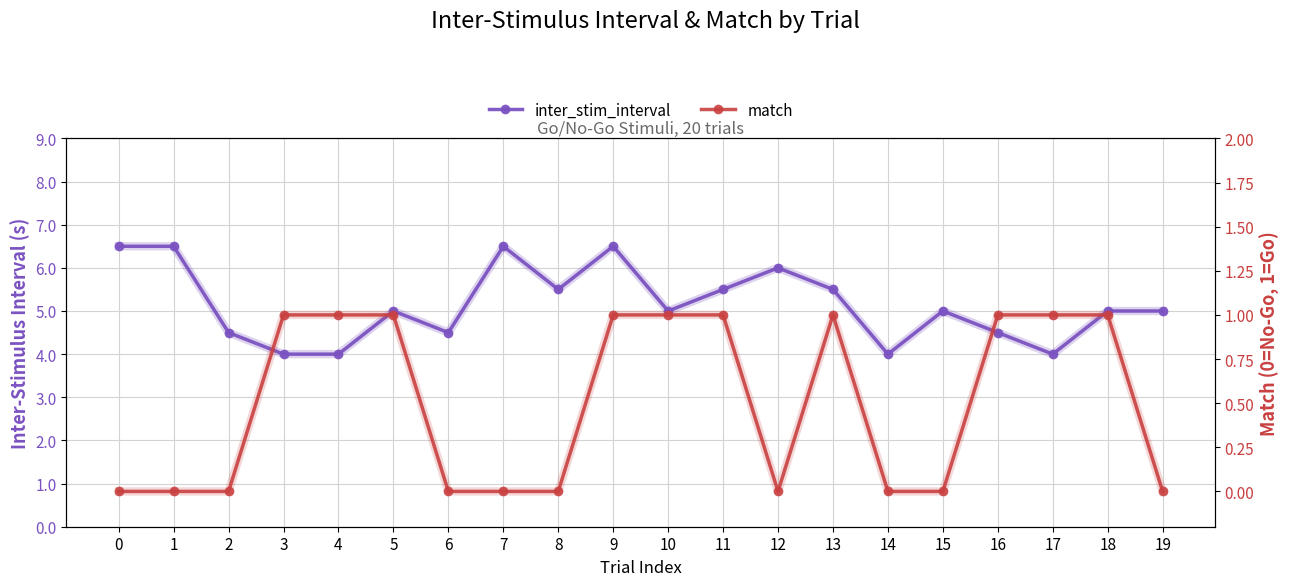

True or false: match and inter_stim_interval intersect in this chart.

False